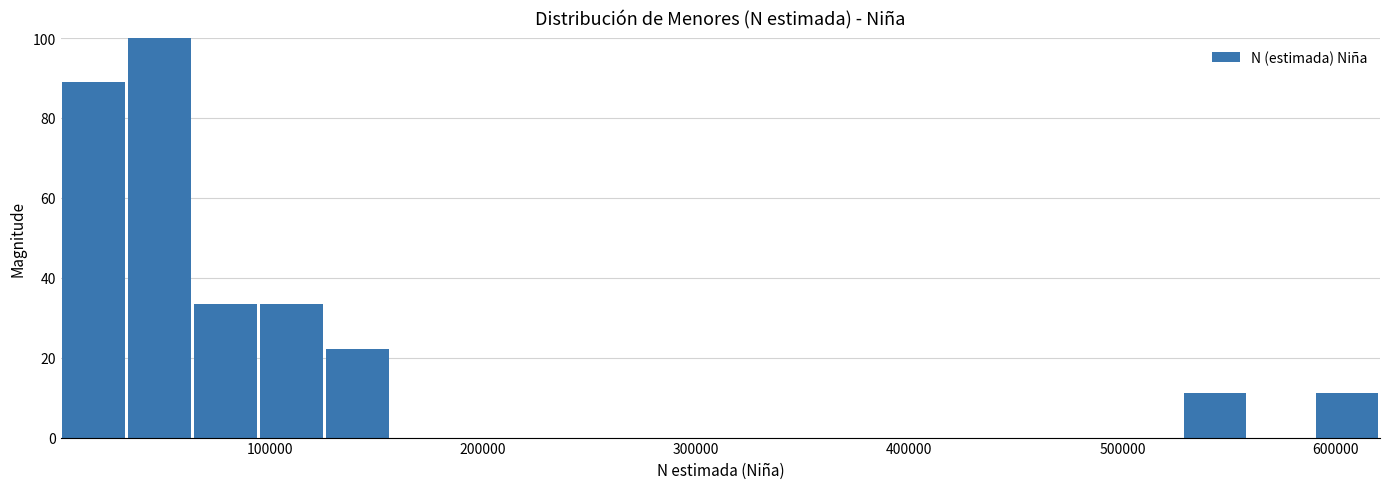

Read against the x-axis, roughly where is the centre of the tallest bar?

50000